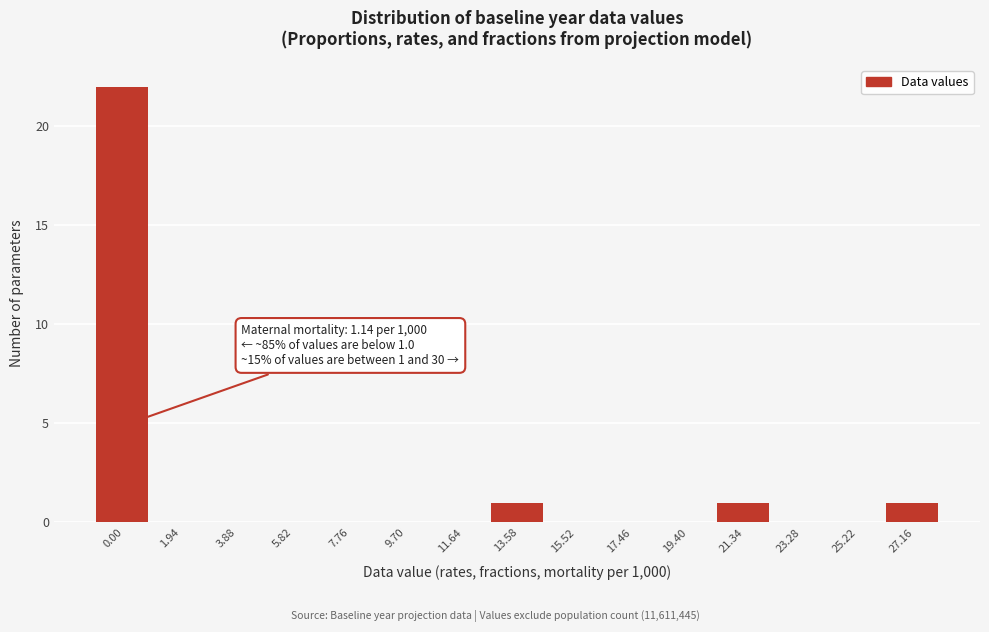

Reading left to right, transcribe all the data shown in this chart.

0.00=22	1.94=0	3.88=0	5.82=0	7.76=0	9.70=0	11.64=0	13.58=1	15.52=0	17.46=0	19.40=0	21.34=1	23.28=0	25.22=0	27.16=1